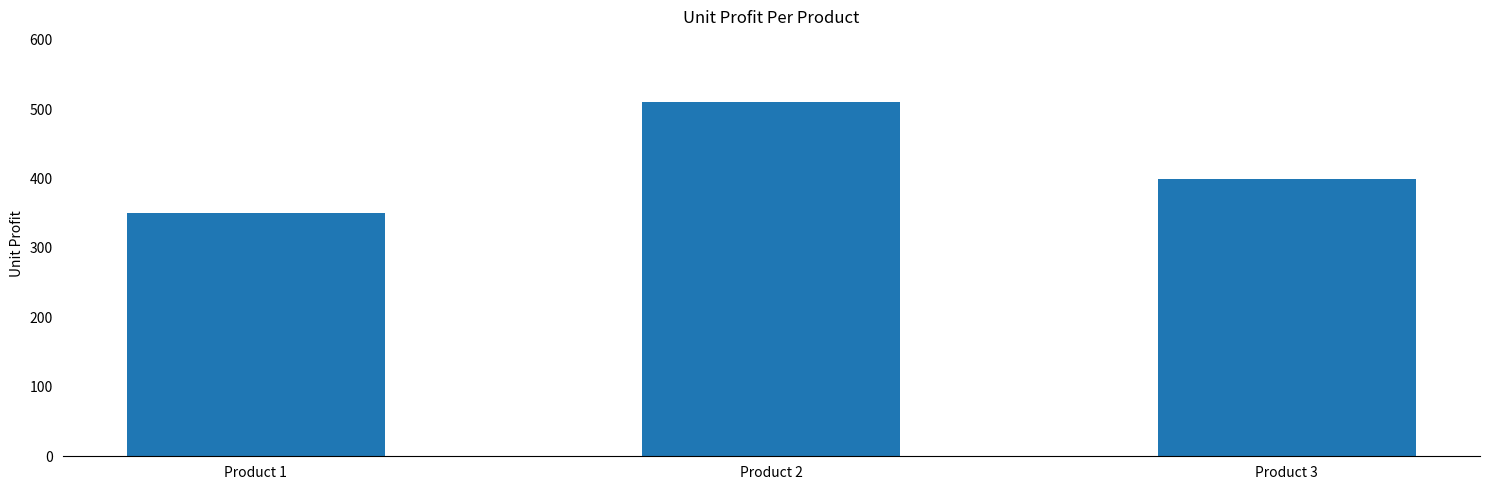

How many bars are there in total?

3